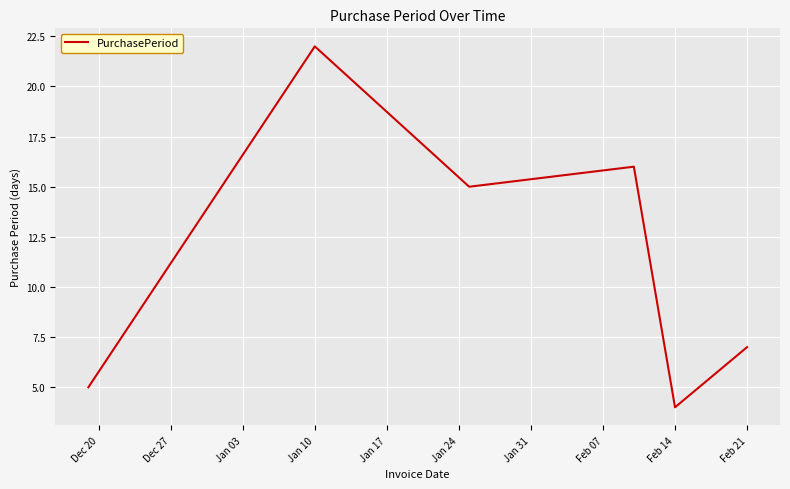

What is the smallest value displayed?

4